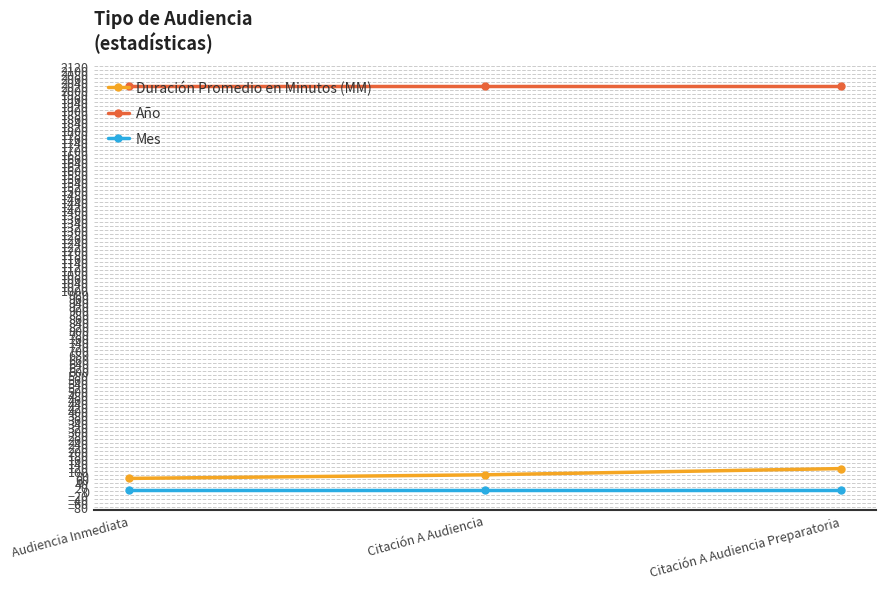

At how many categories does at least one series exceed 1170?

3